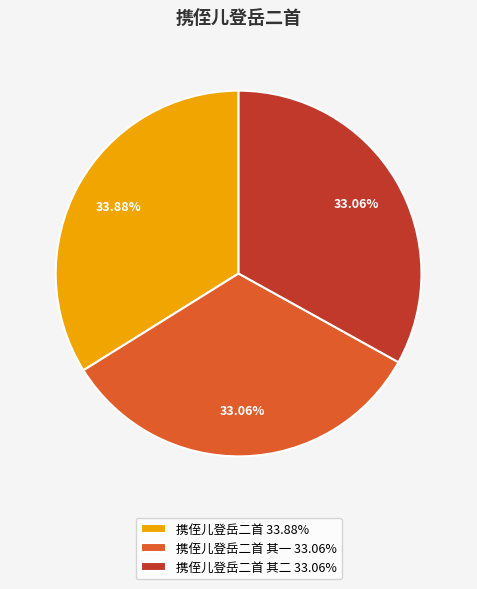

Which slice is the largest?

携侄儿登岳二首 33.88%